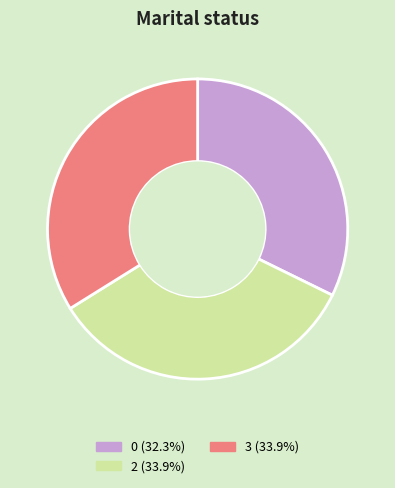

Is there a majority slice in this chart?

No